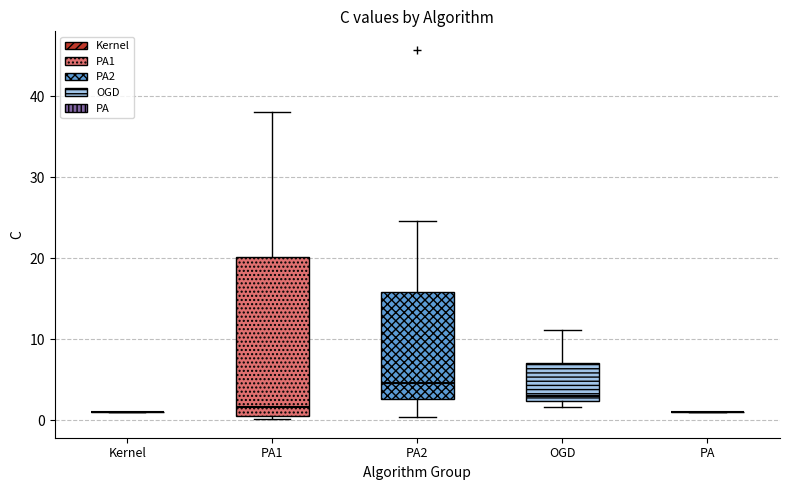

Which box is the tallest, from its lower edge to its upper edge?

PA1